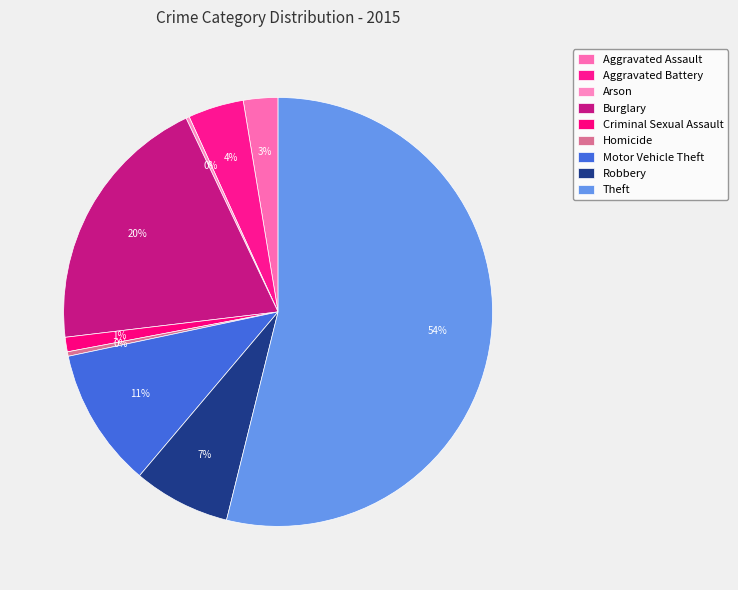

Which slice represents more than half of the pie?

Theft